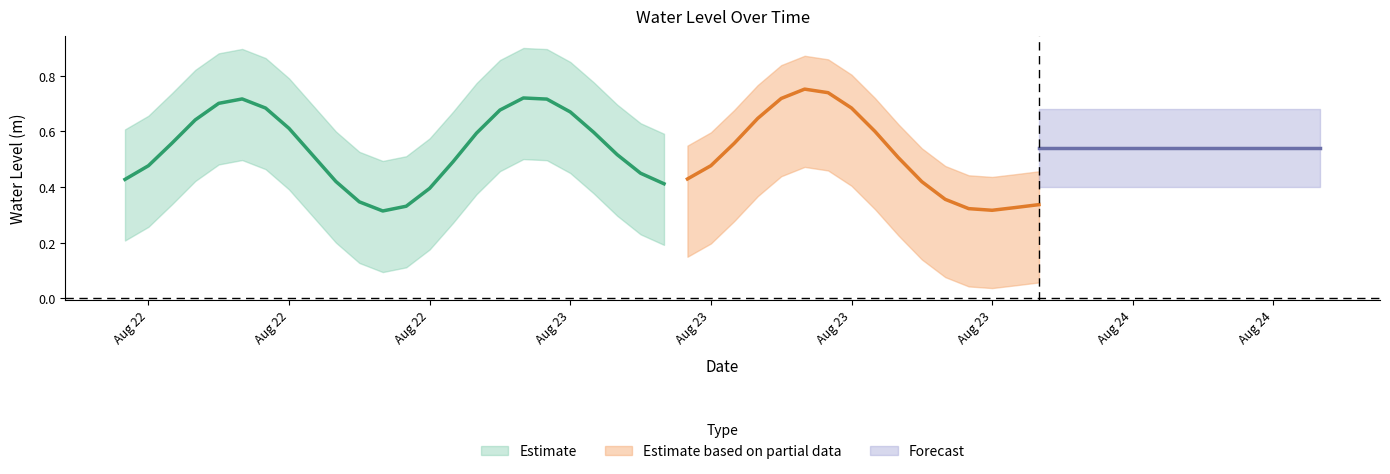

Which category has the highest value across all series?

2023-08-23 11:00:00